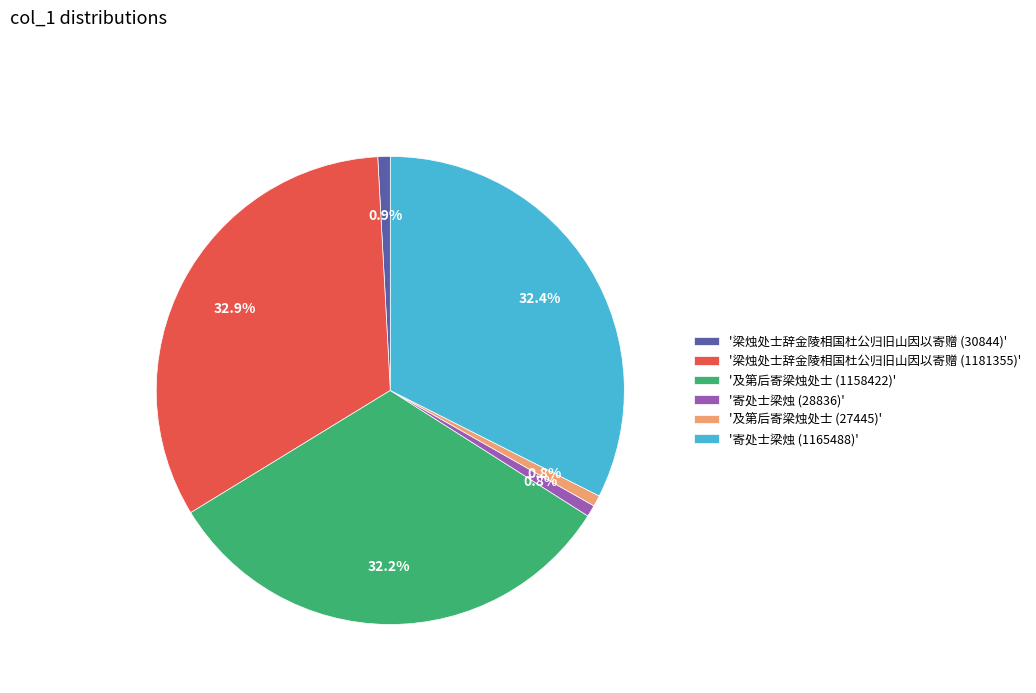

To the nearest percent, what is the average slice percentage?

17%